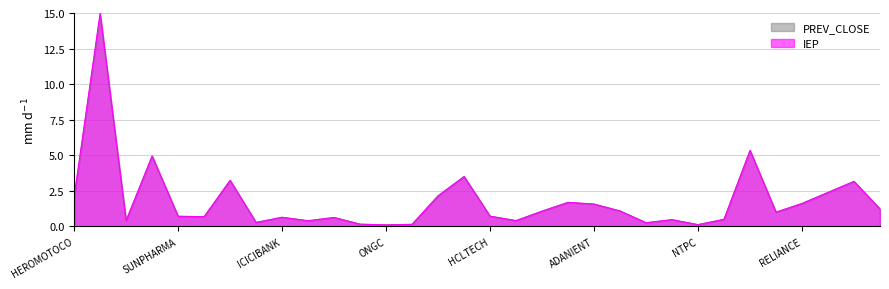

Which series has the widest spread of values?

IEP